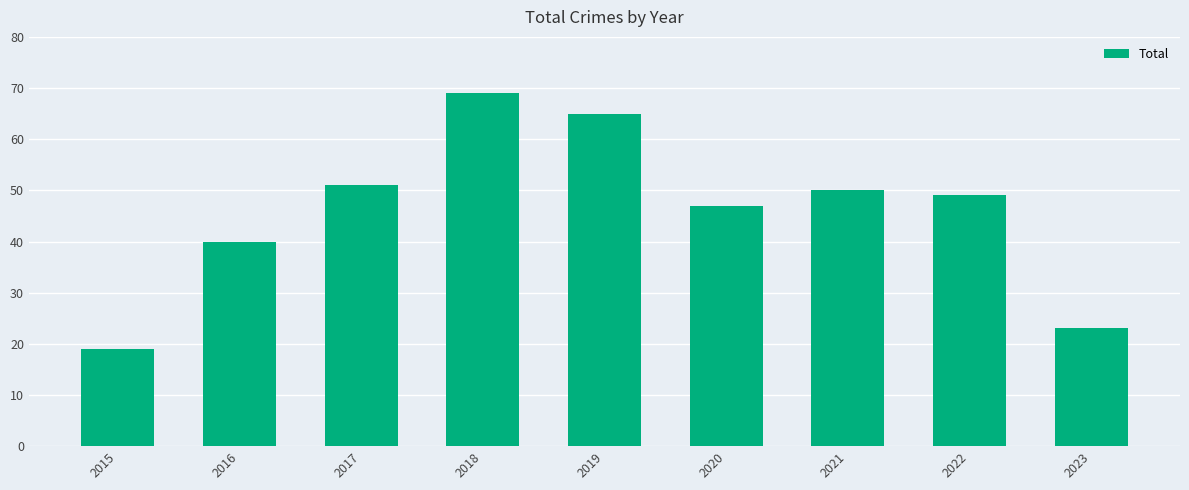

How many series are shown in this chart?

1